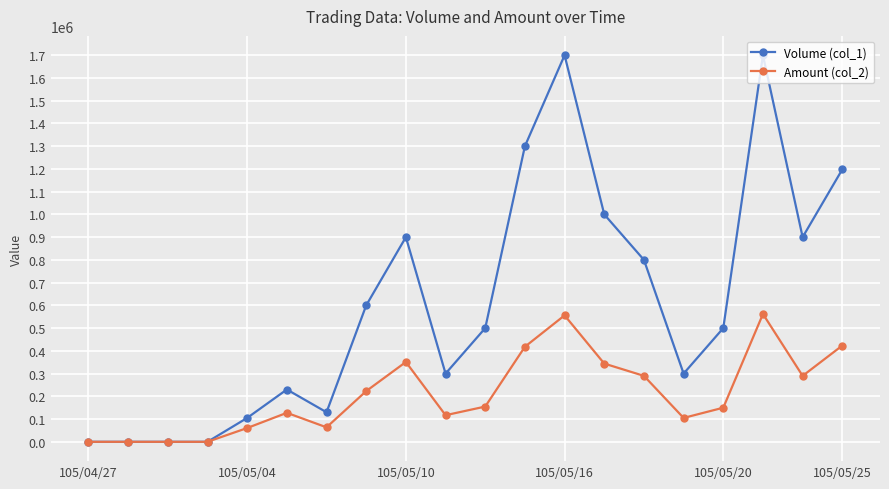

Count the number of categories in the chart.

20